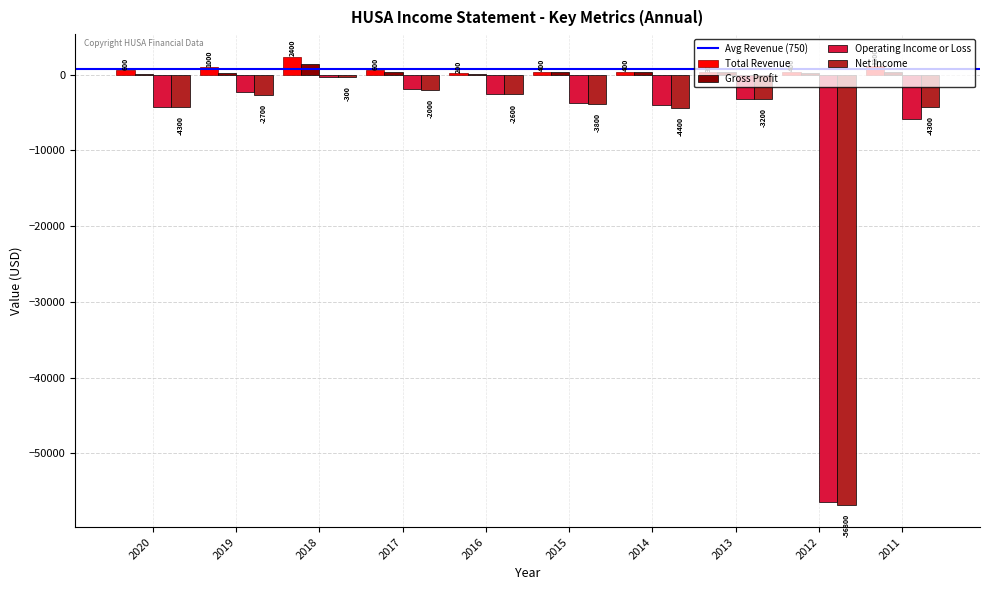

Reading left to right, transcribe all the data shown in this chart.

Total Revenue: 2020=600	2019=1000	2018=2400	2017=600	2016=200	2015=400	2014=400	2013=300	2012=400	2011=1200
Gross Profit: 2020=100	2019=200	2018=1400	2017=400	2016=100	2015=300	2014=300	2013=300	2012=200	2011=300
Operating Income or Loss: 2020=-4200	2019=-2300	2018=-300	2017=-1900	2016=-2600	2015=-3700	2014=-4000	2013=-3200	2012=-56500	2011=-5900
Net Income: 2020=-4300	2019=-2700	2018=-300	2017=-2000	2016=-2600	2015=-3800	2014=-4400	2013=-3200	2012=-56800	2011=-4300